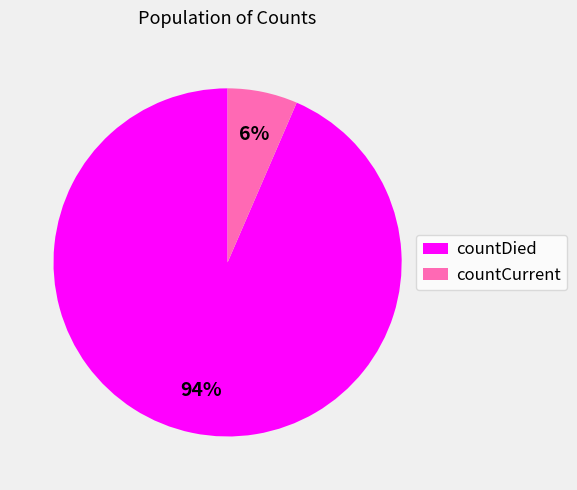

To the nearest percent, what is the average slice percentage?

50%